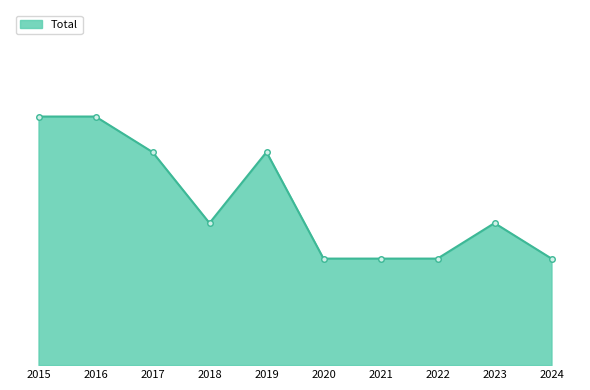

Does the chart have visible grid lines?

No